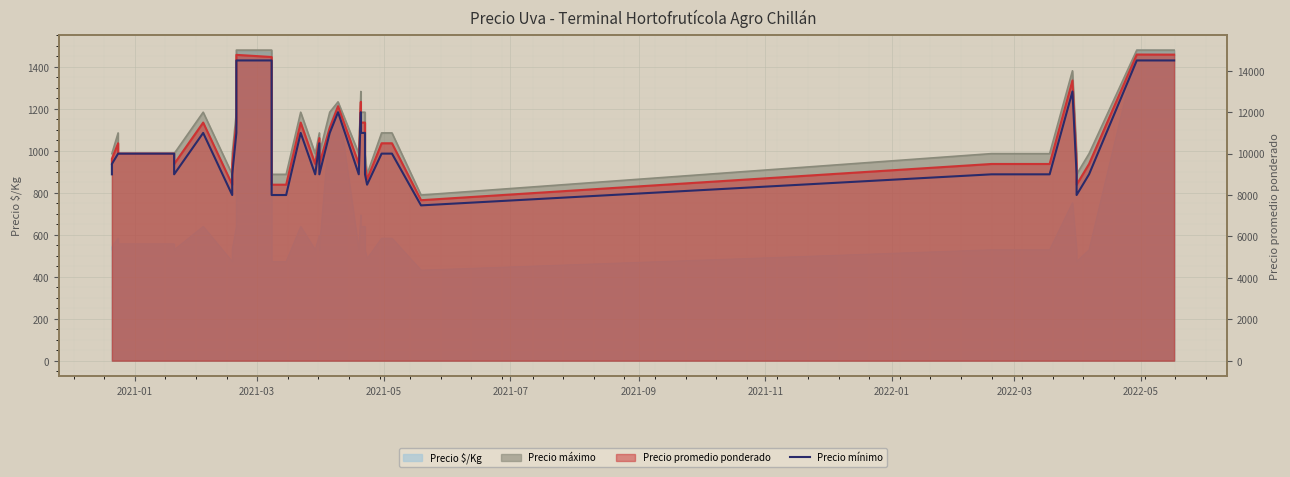

How many values exceed 10000?

15